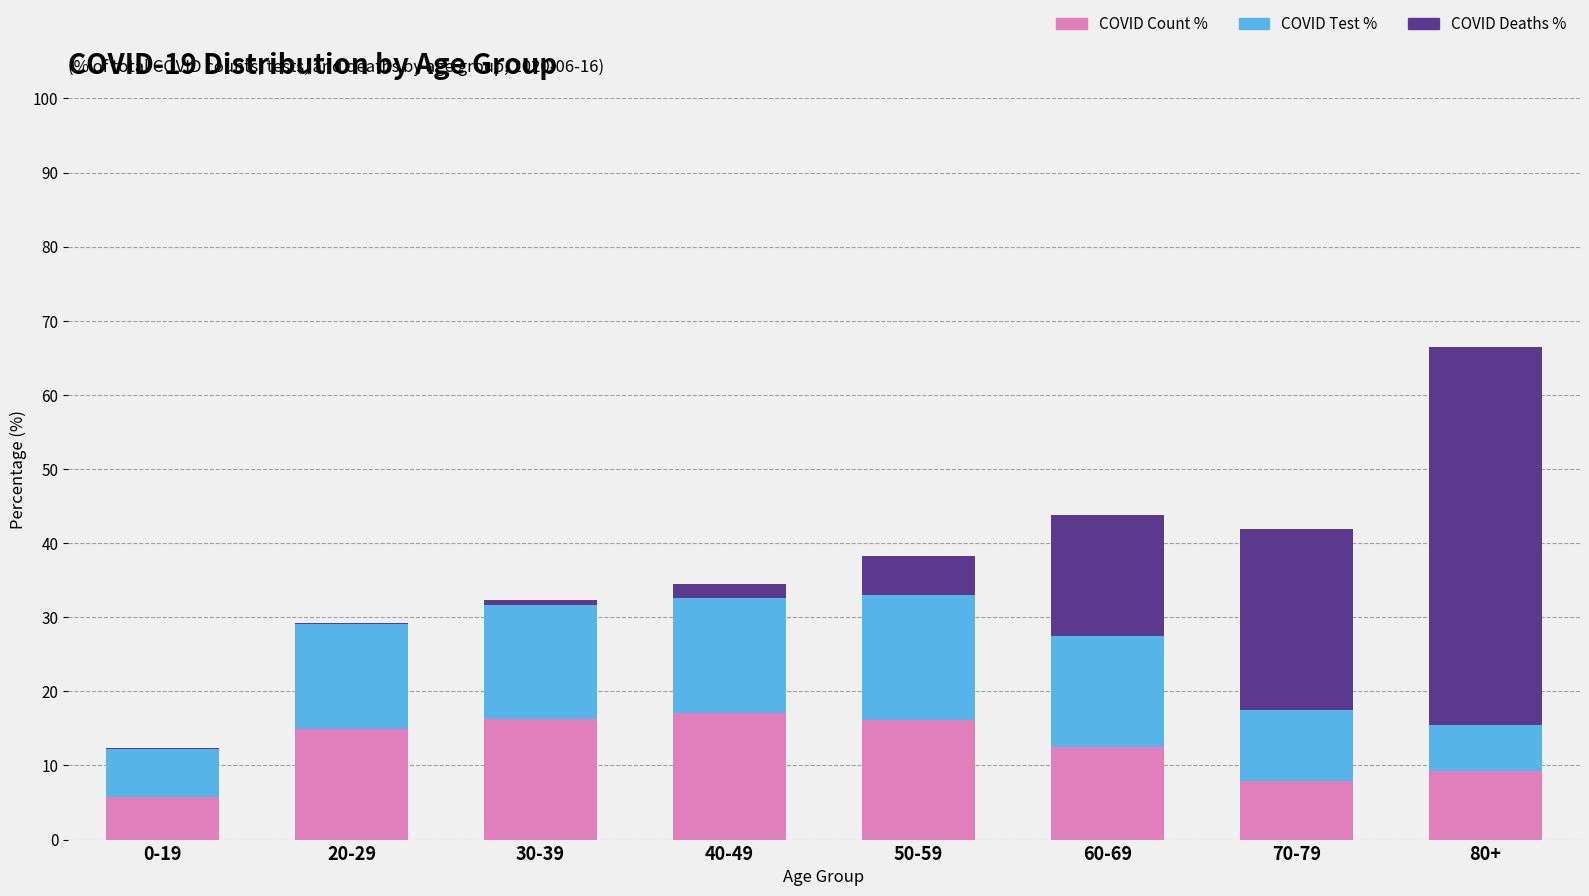

At which category is the sum across all series the highest?

80+